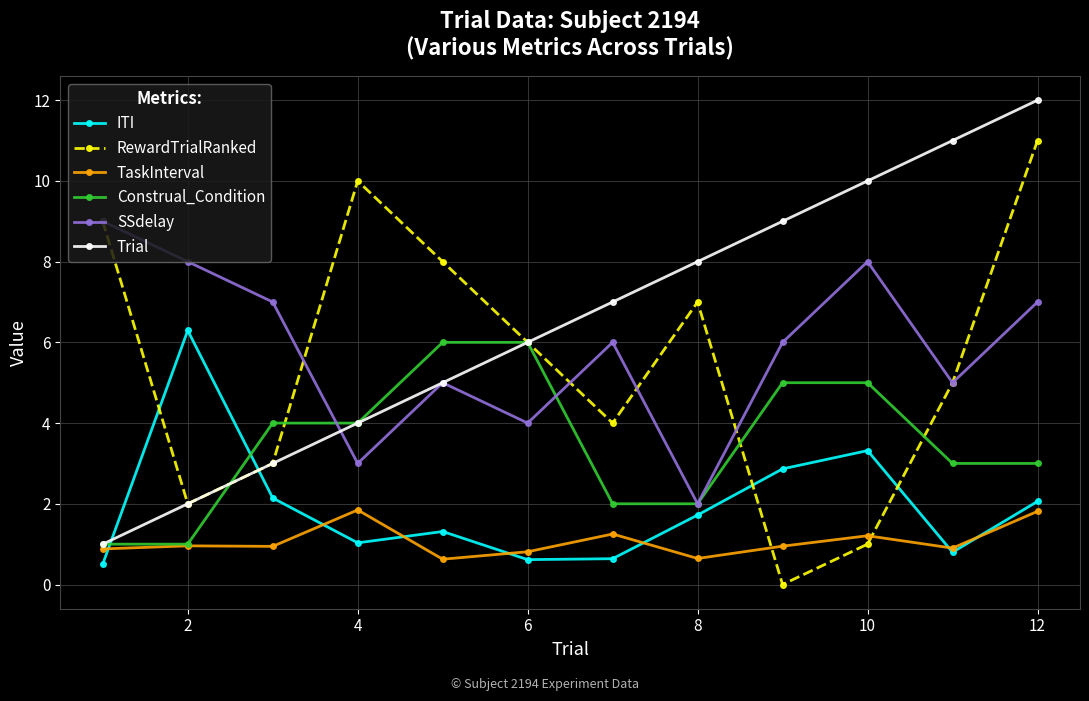

Is this an area chart (filled region under the line)?

No